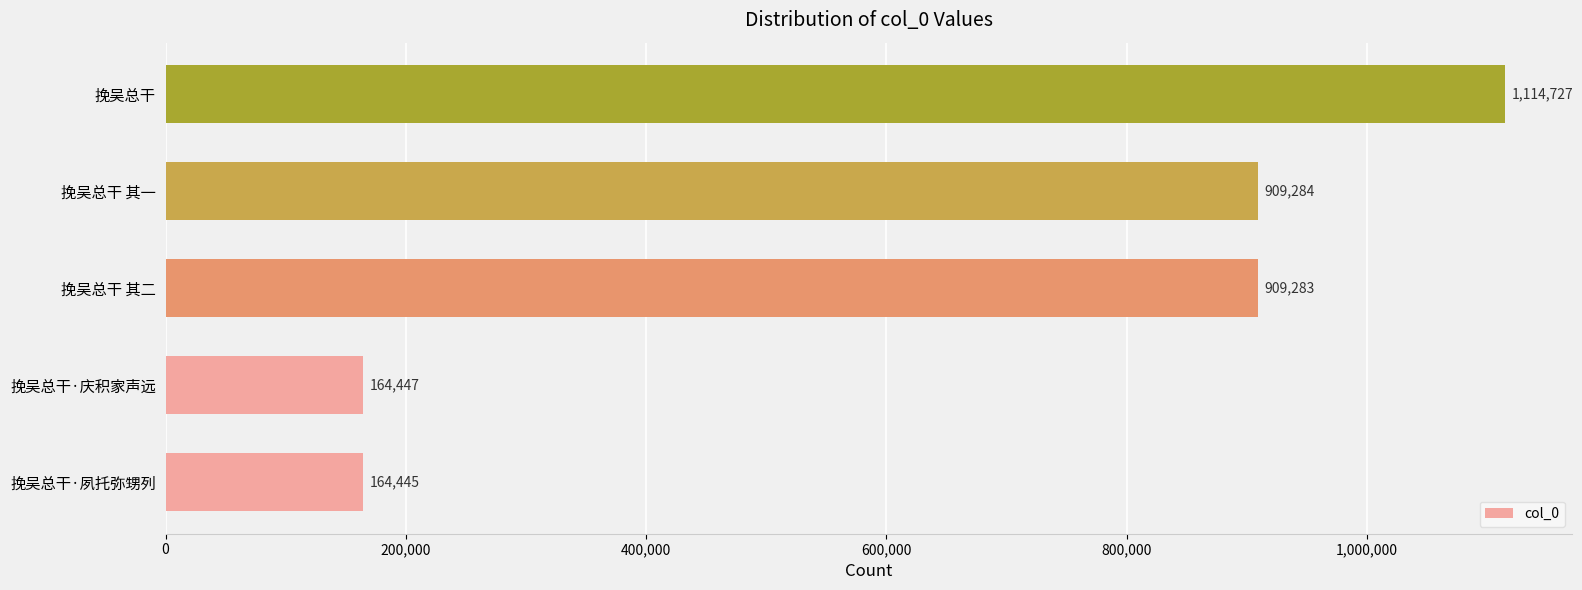

Reading bottom to top, extract all data points from this chart.

挽吴总干·夙托弥甥列=164445	挽吴总干·庆积家声远=164447	挽吴总干 其二=909283	挽吴总干 其一=909284	挽吴总干=1114727